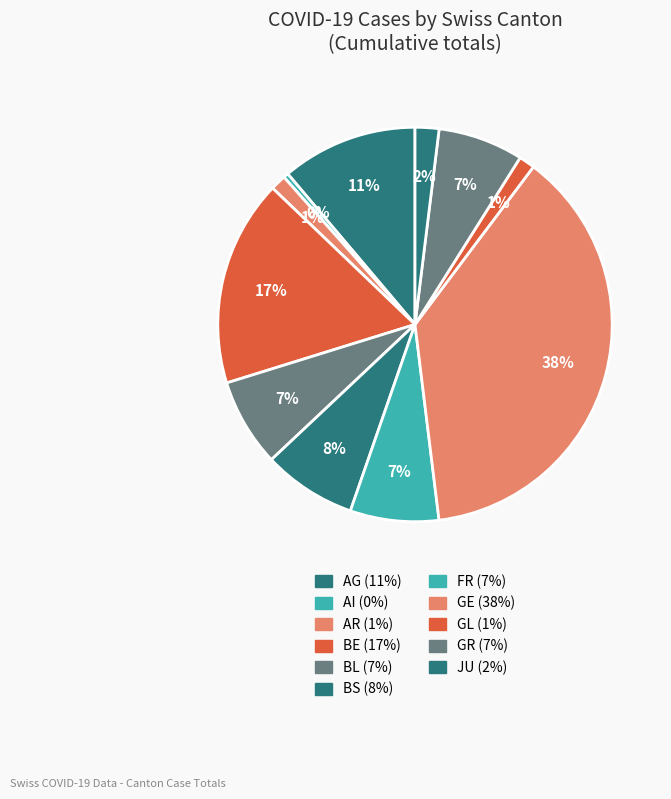

The JU slice represents 17% of the pie. True or false?

False